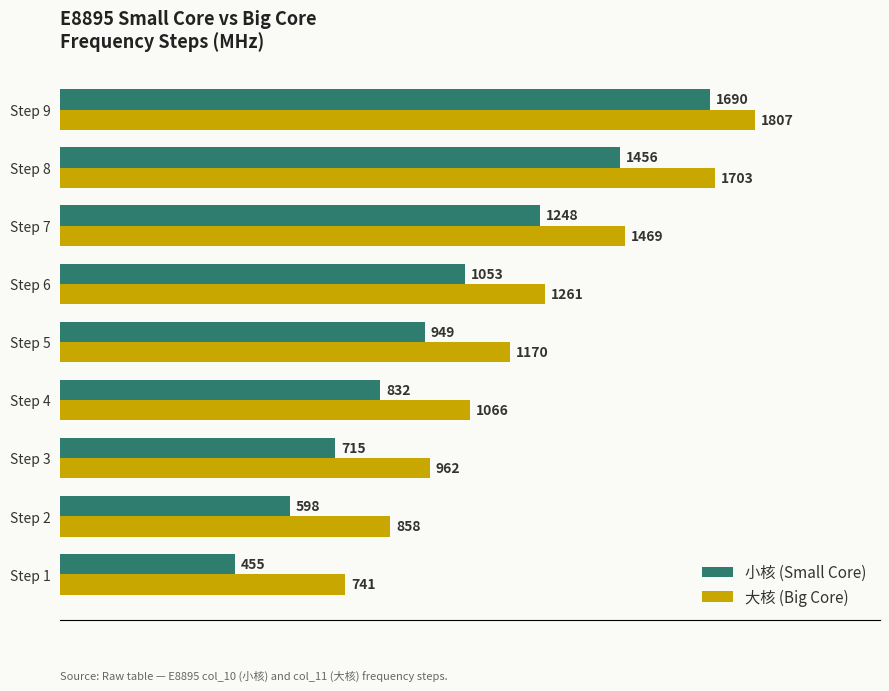

At which label is 小核 (Small Core) closest to 1072?

Step 6